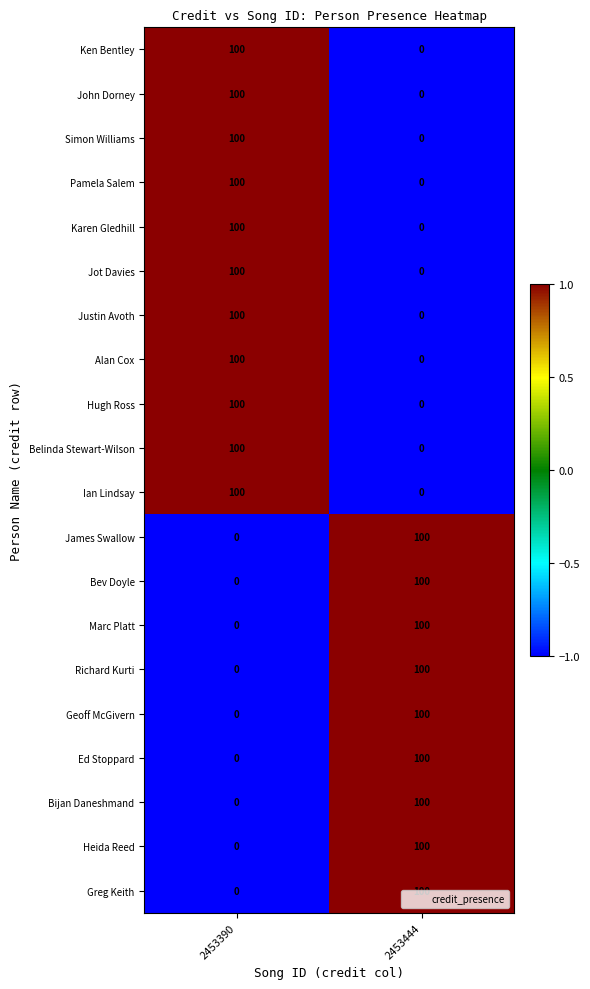

What is the highest value of the James Swallow series?

100